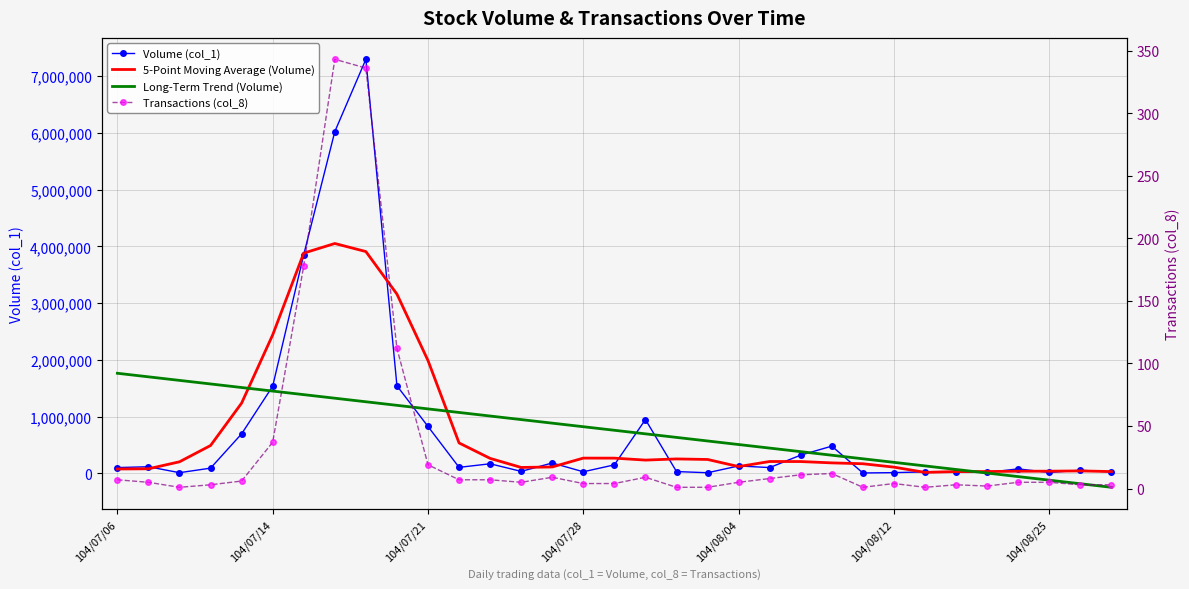

List the series in order of their peak value, highest first.

Volume (col_1), 5-Point Moving Average (Volume), Long-Term Trend (Volume), Transactions (col_8)